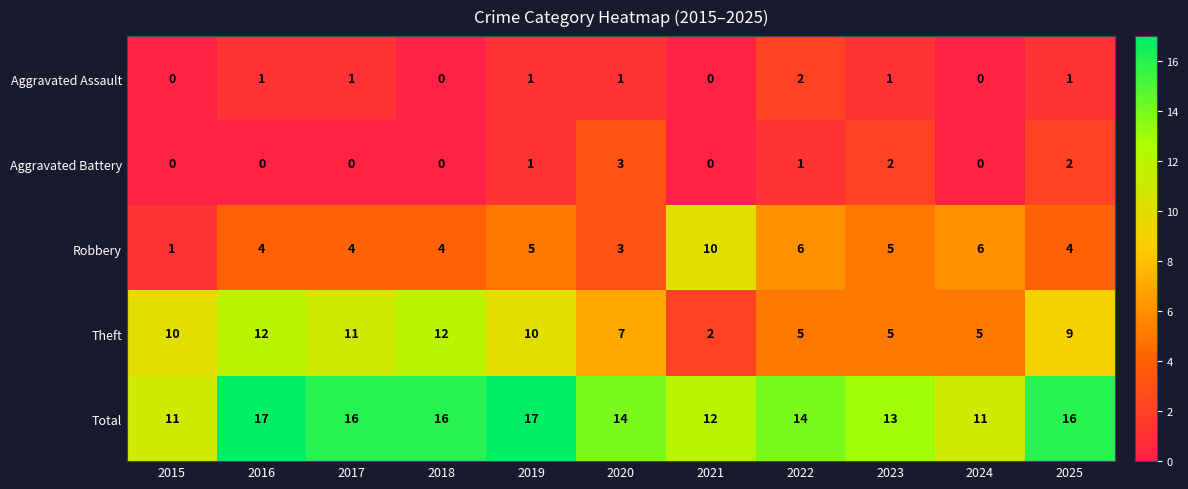

What is the sum of all Aggravated Battery values?

9